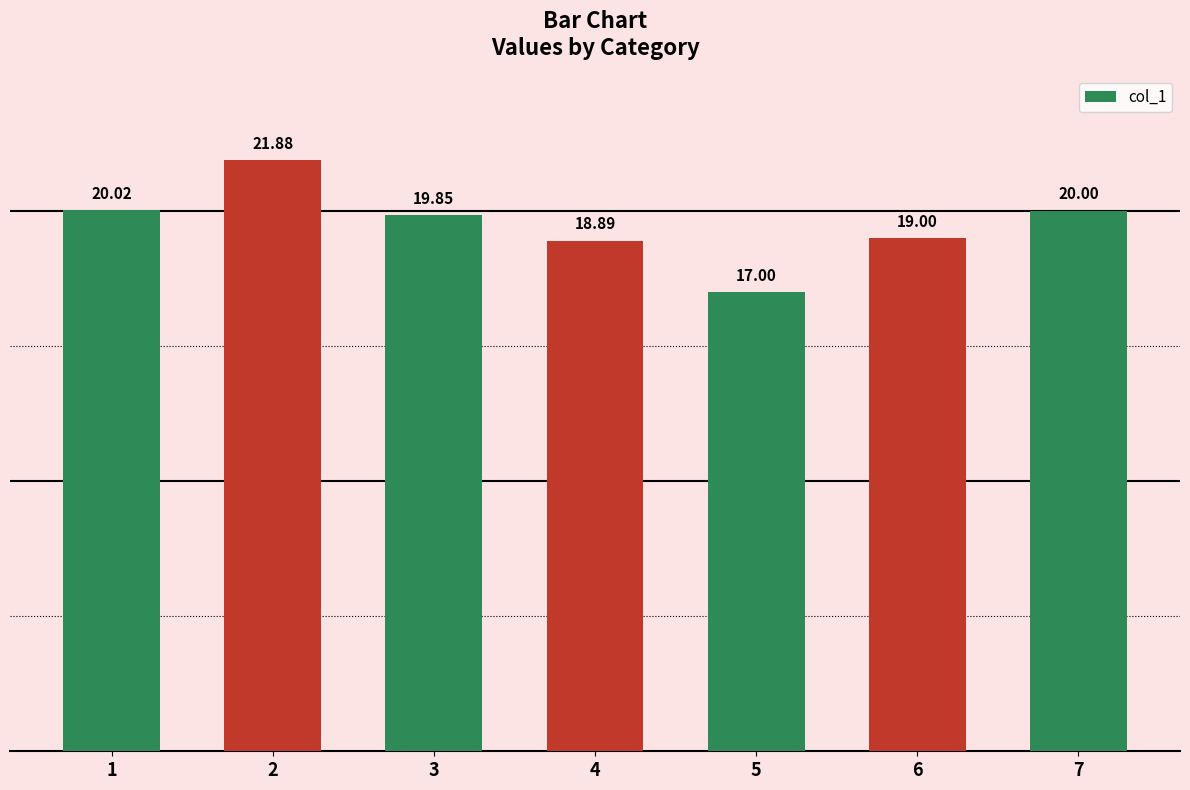

What is the difference between the values at 7 and 2?

1.9